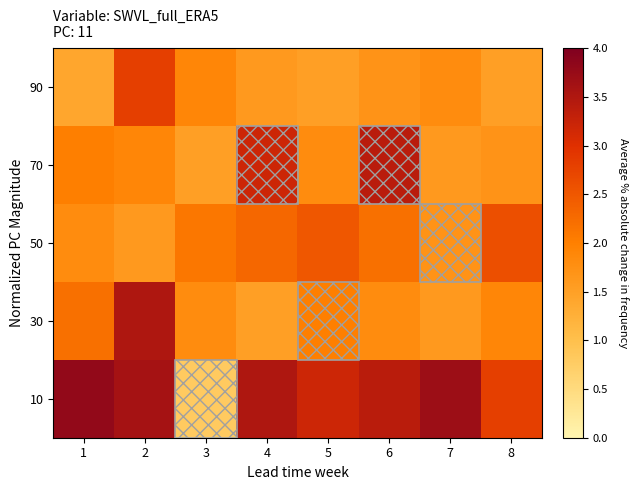

Count the number of data series in this chart.

5